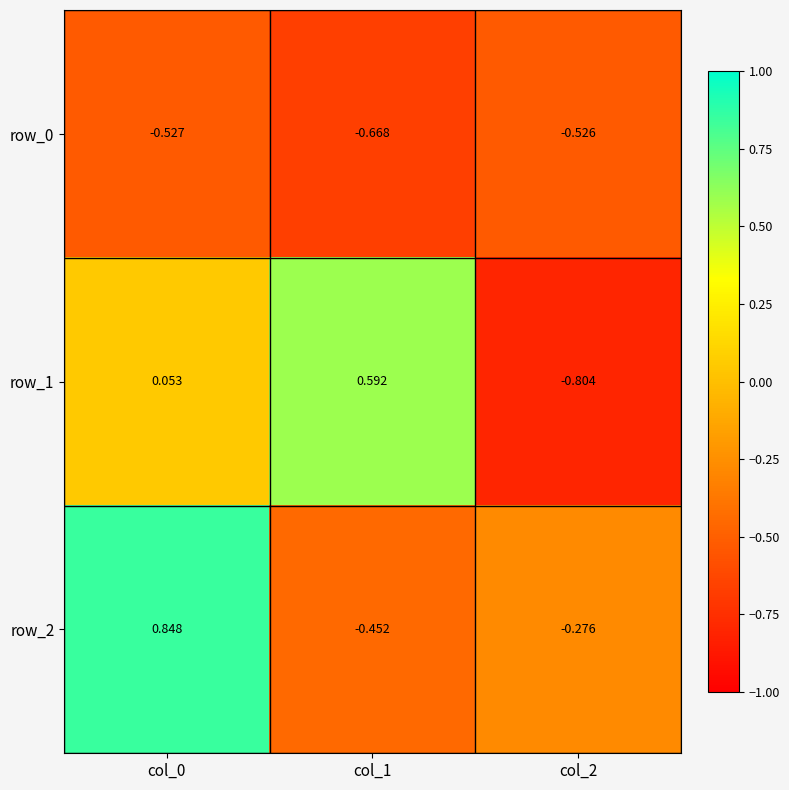

List the labels in order of row_2 value, largest first.

col_0, col_2, col_1